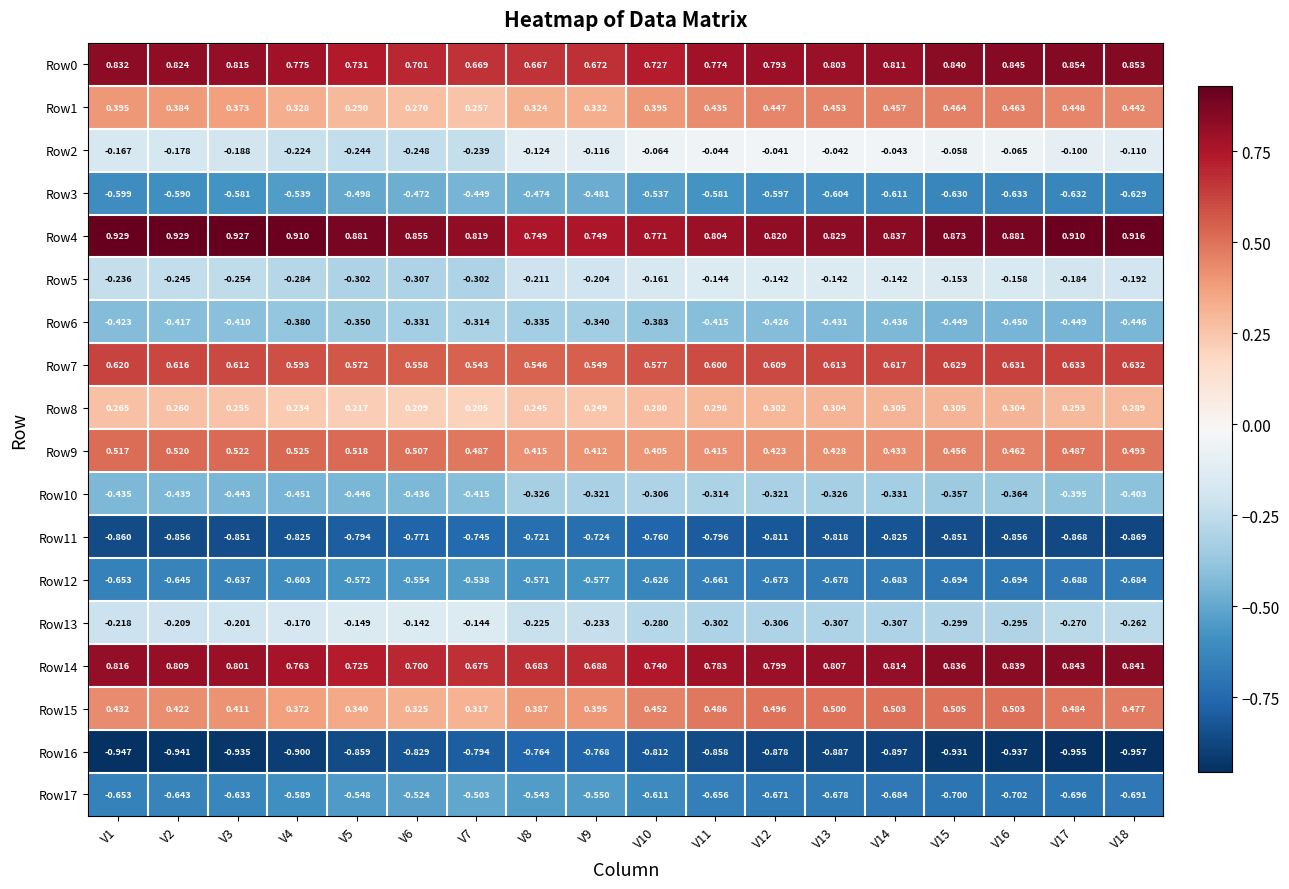

Is the value of Row0 at V13 greater than the value of Row17 at V1?

Yes